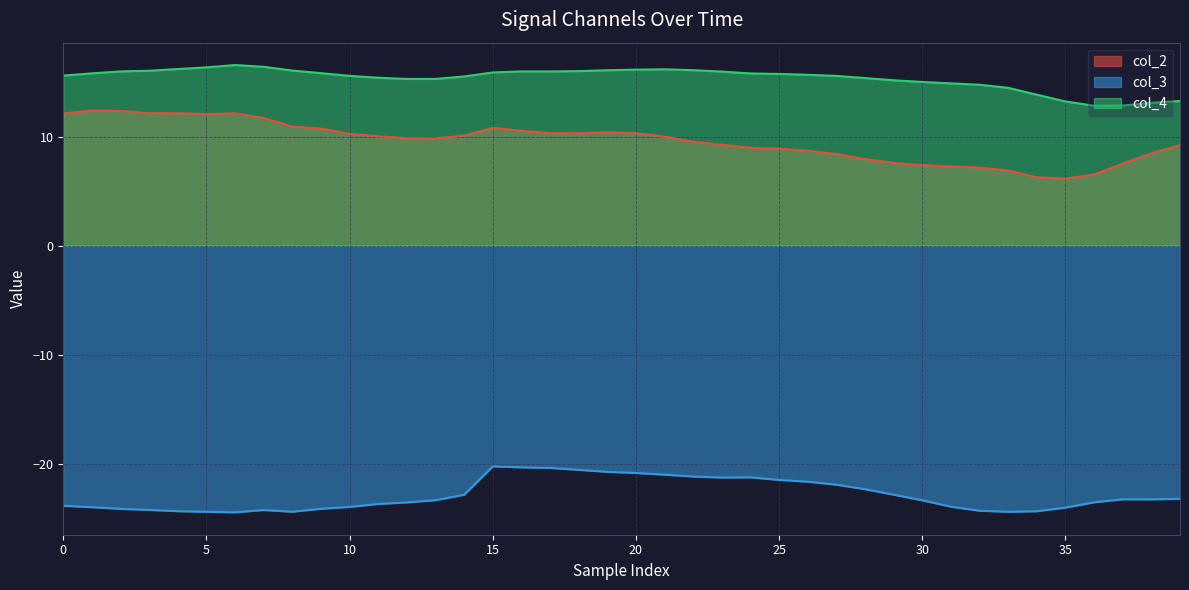

What is the minimum value for col_4?

12.8